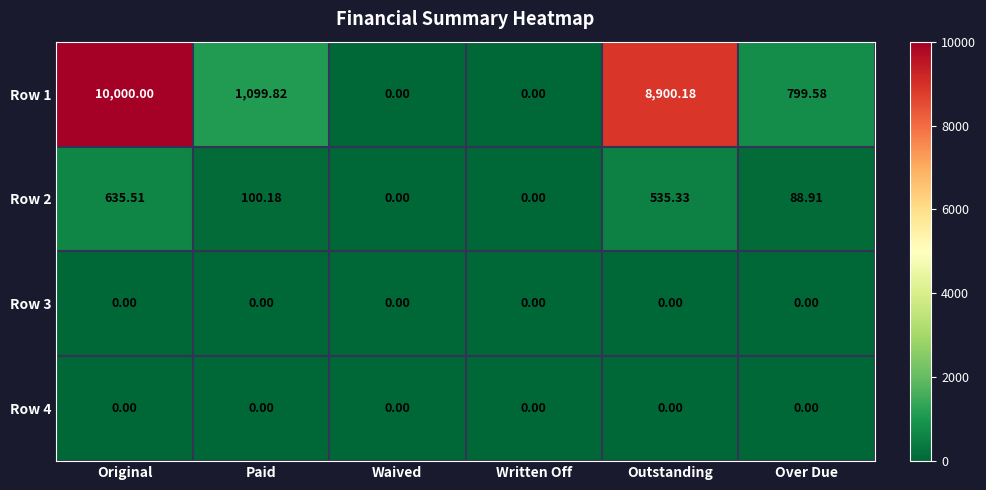

At which category does the chart reach its peak across all series?

Original